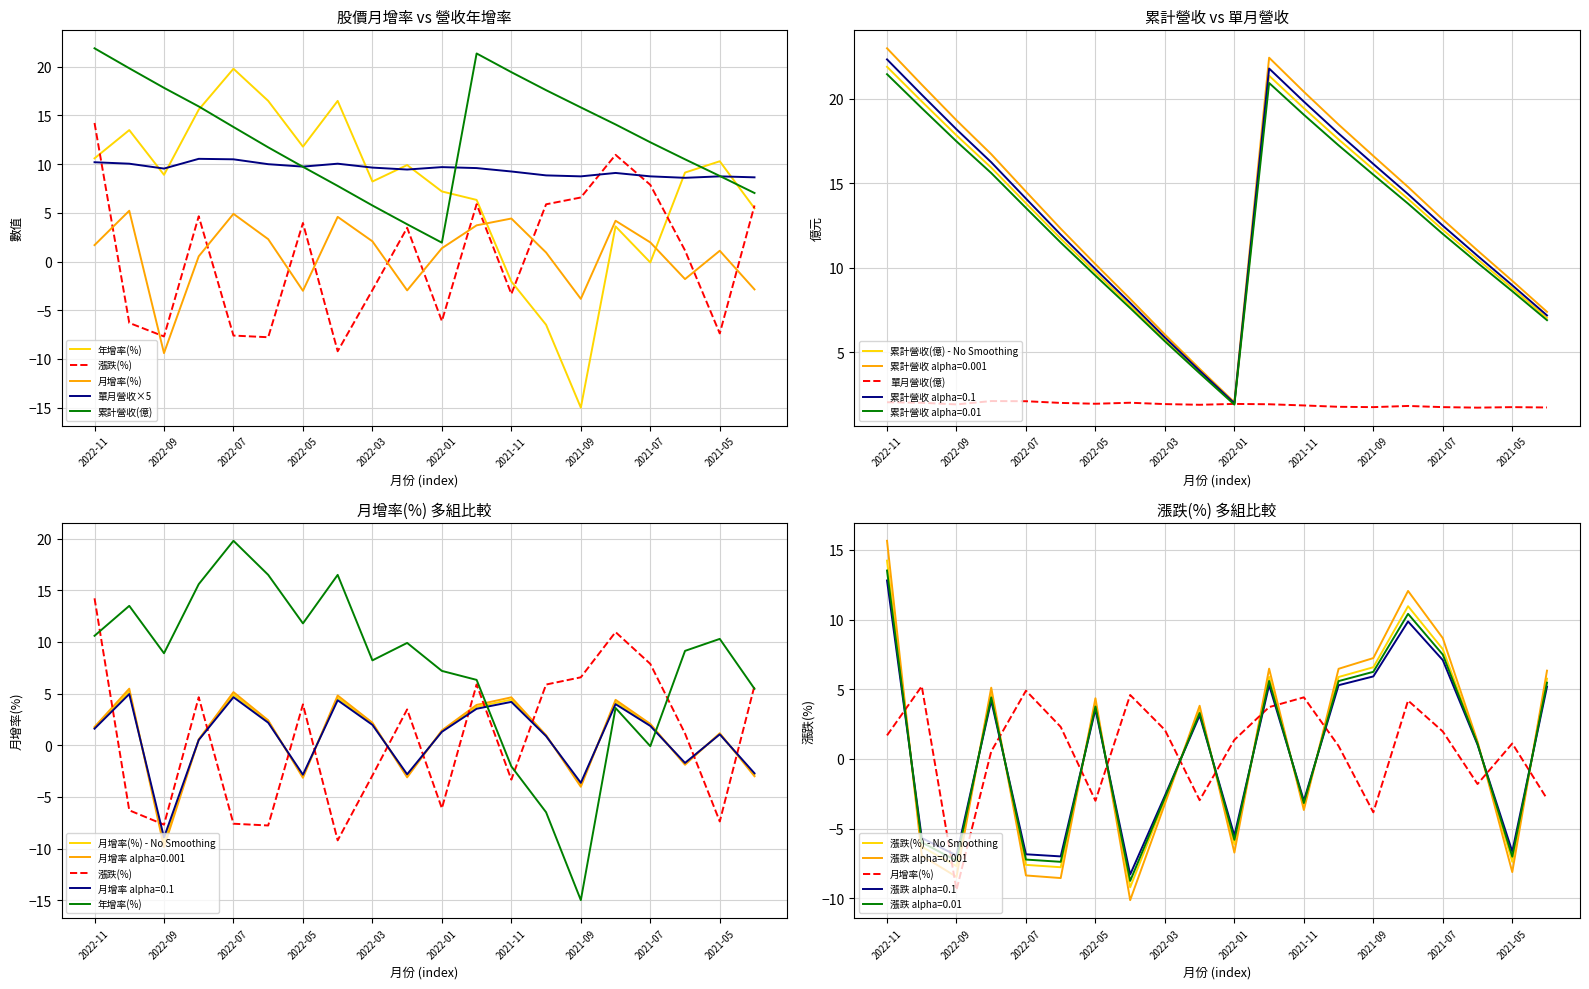

Is it true that 累計營收 alpha=0.01 equals 15.5 at 2021-09?

True